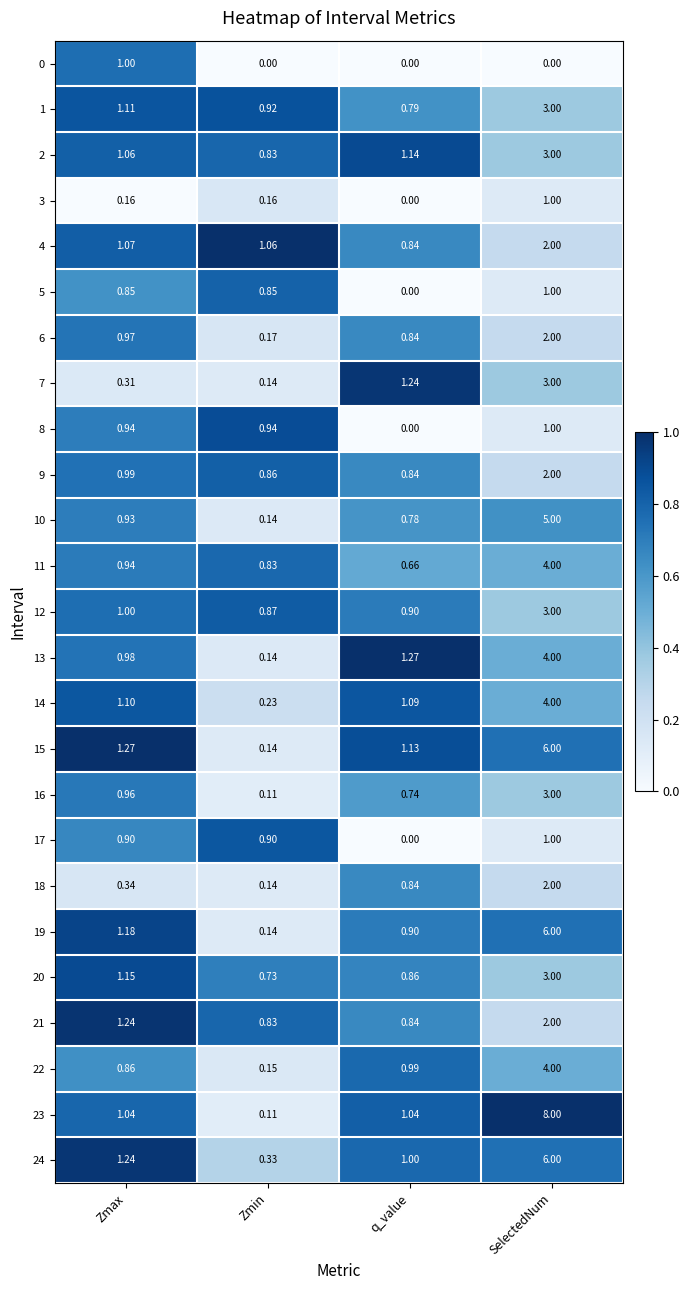

Which label corresponds to the largest value in the chart?

SelectedNum